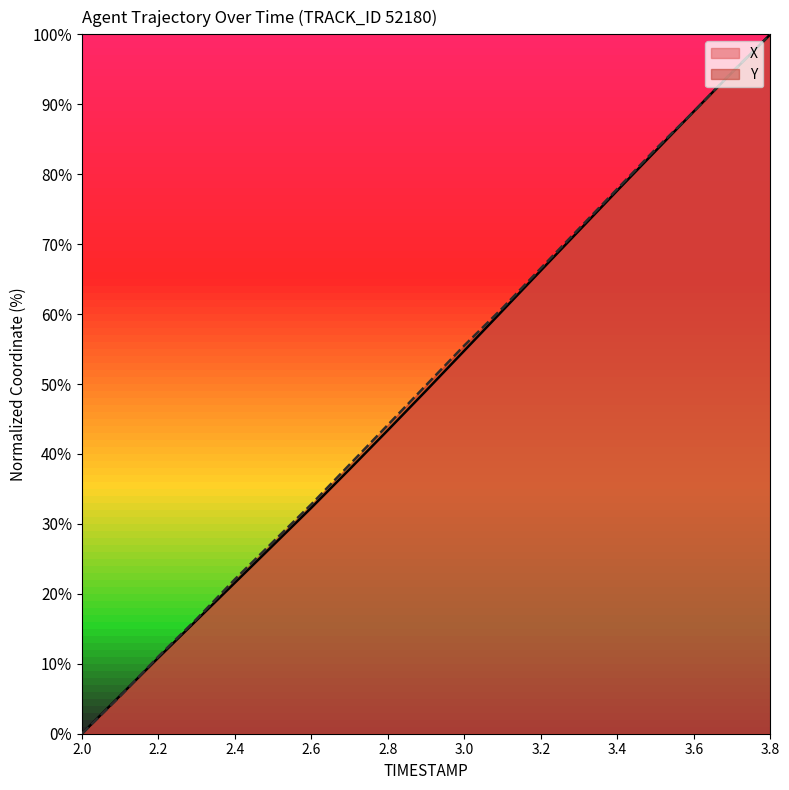

What is the difference between the second highest and minimum values in the X series?

94.6